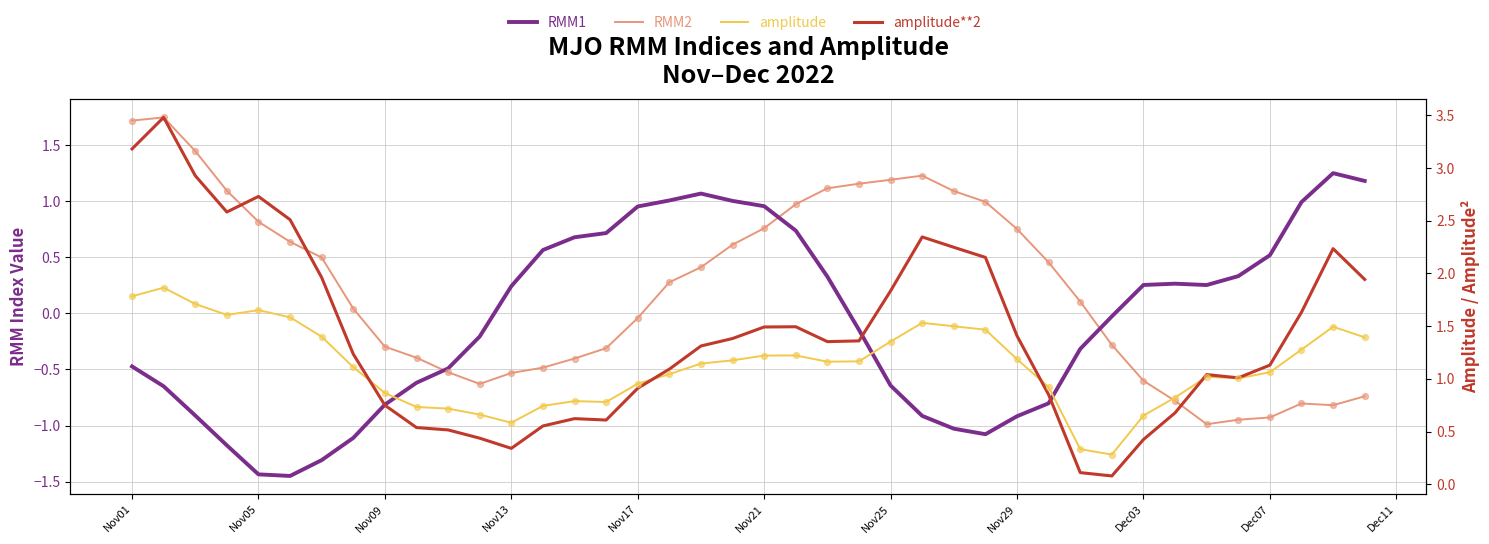

Which series has the largest total across all categories?

amplitude**2